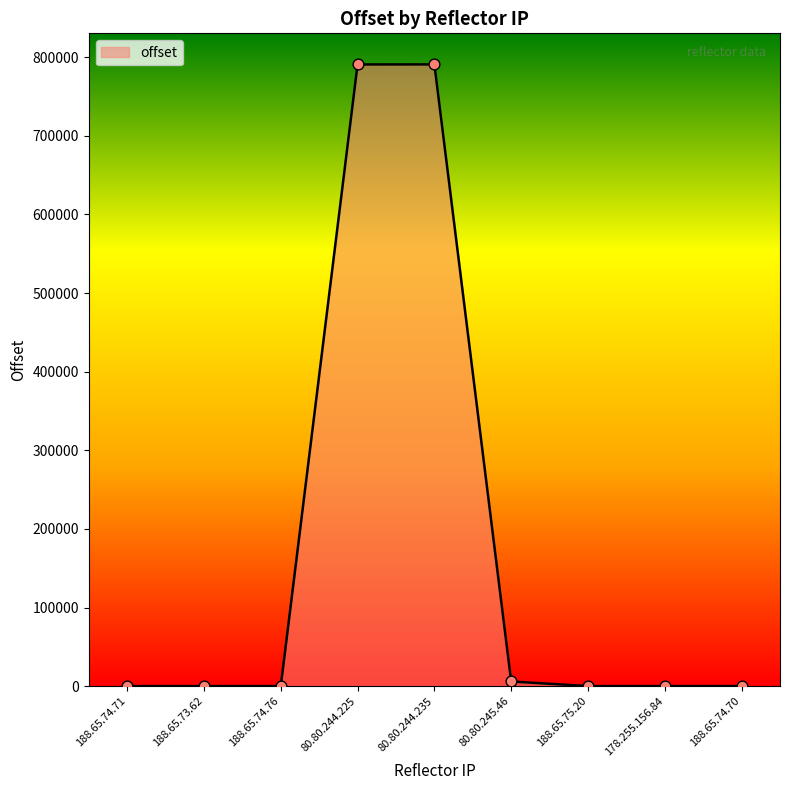

What is the ratio of the value at 188.65.73.62 to the value at 188.65.74.71?

0.8